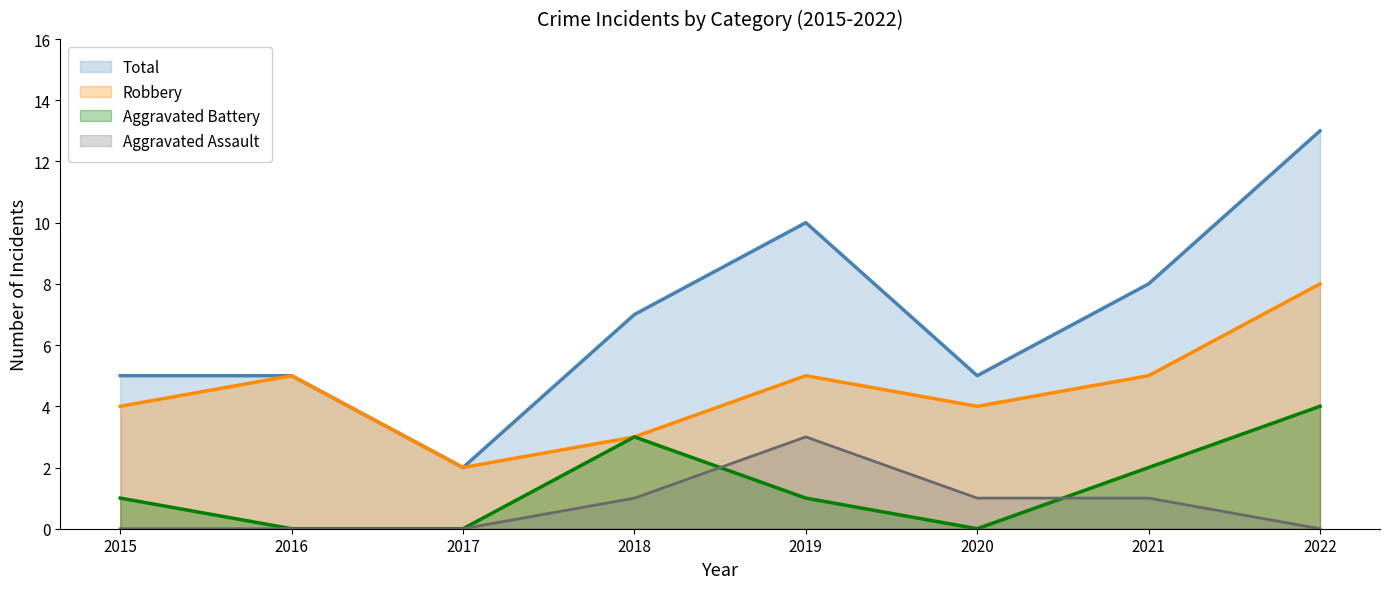

How many data points in Robbery are less than 5?

4